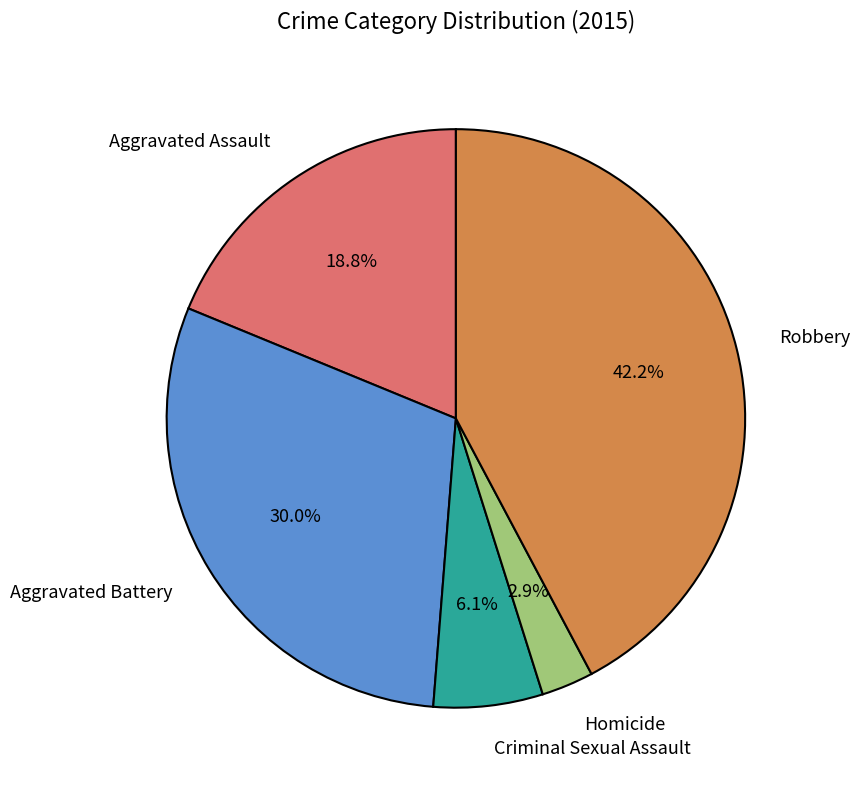

Does any single category account for the majority?

No